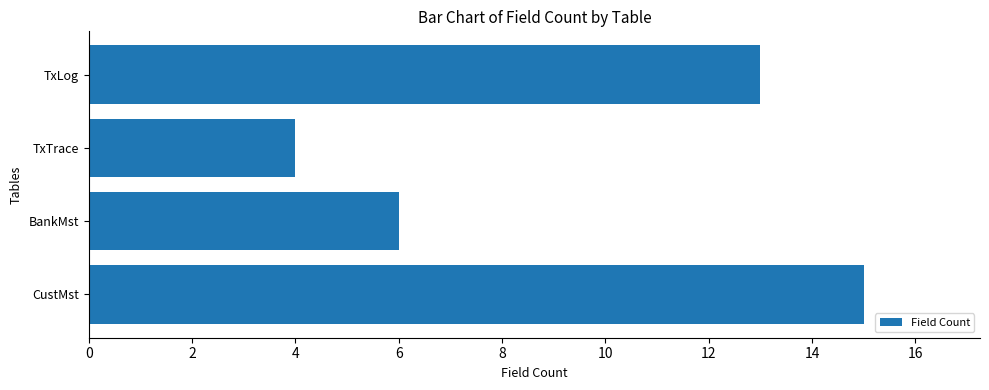

Count the values in the range 6 to 15.

3